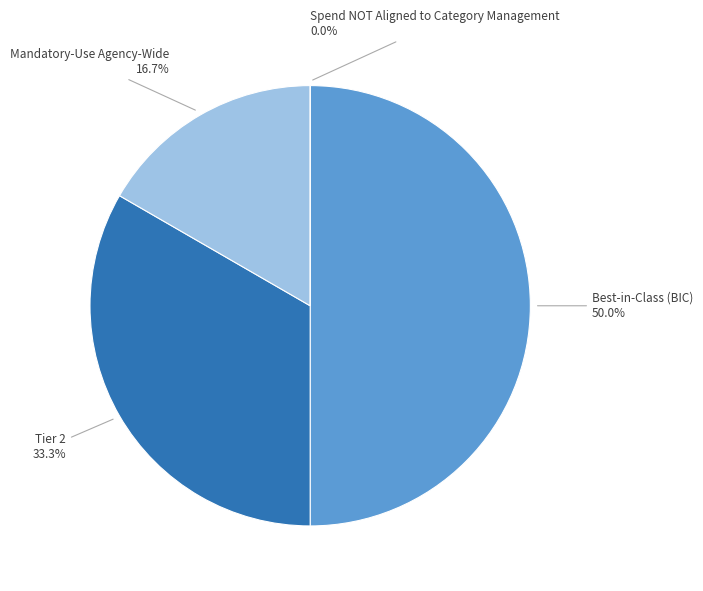

How many slices are in this pie chart?

4